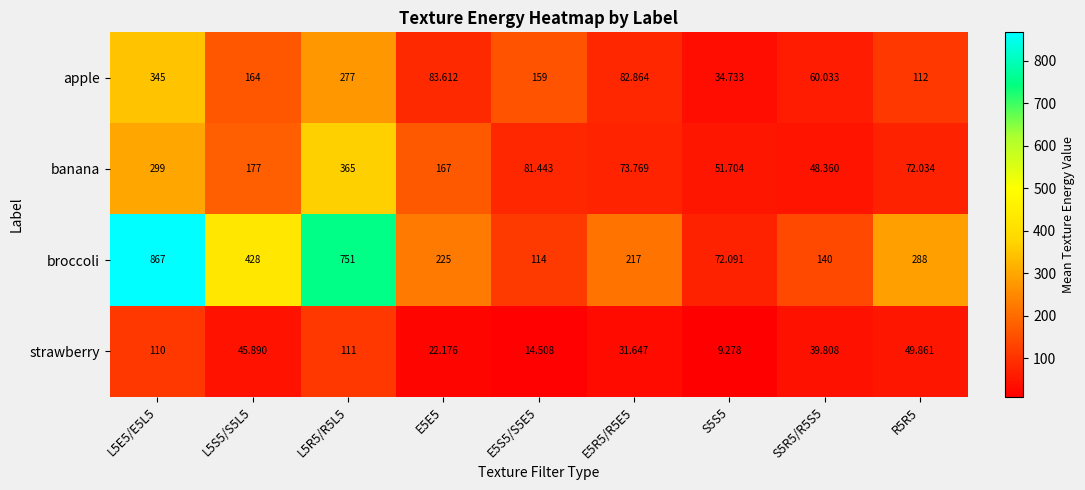

Is the value of broccoli at L5R5/R5L5 greater than the value of apple at E5S5/S5E5?

Yes